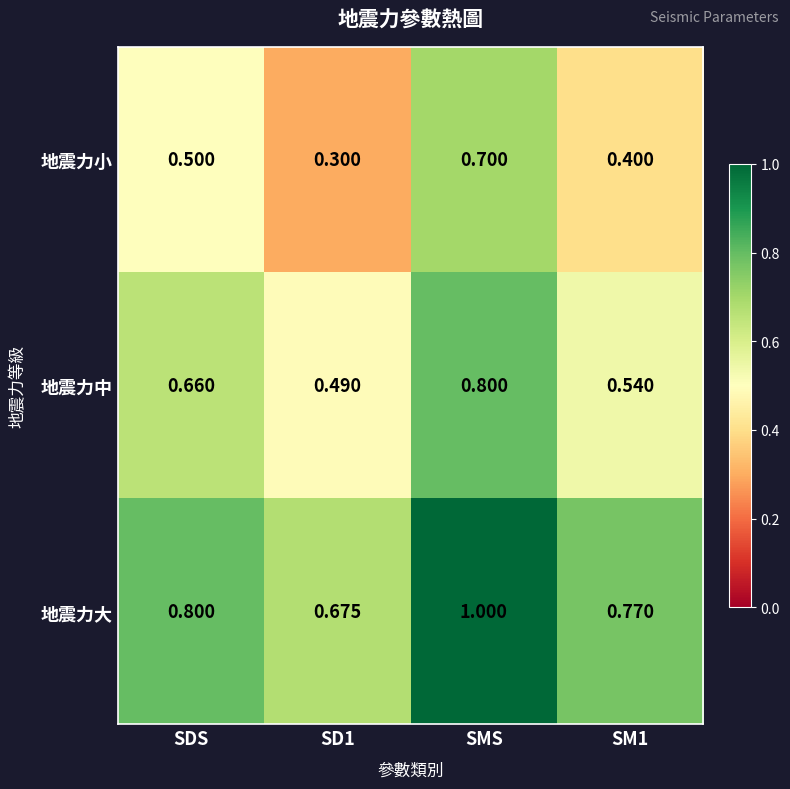

Between SD1 and SMS, which series saw the biggest shift?

地震力小